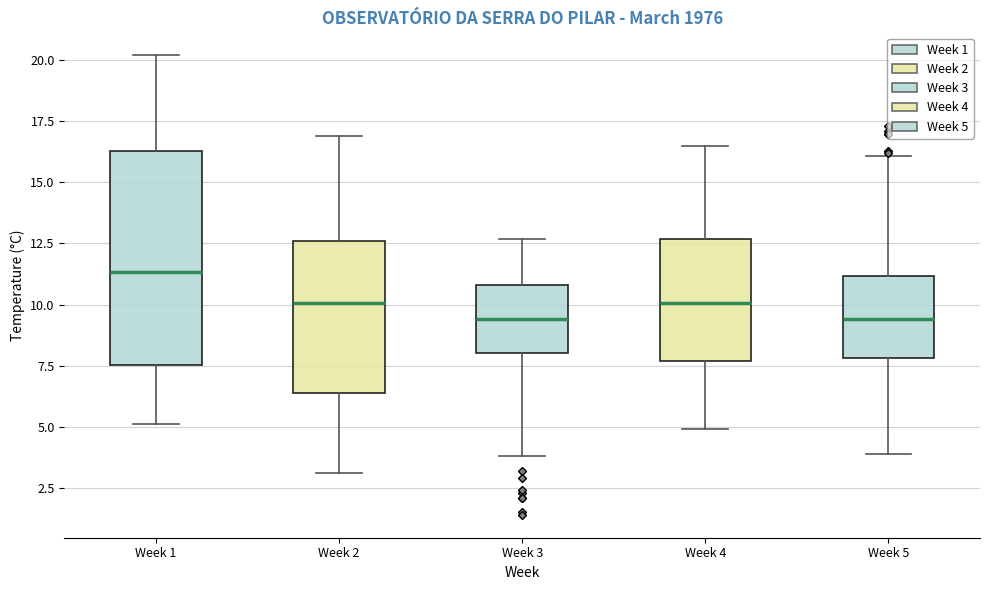

Reading left to right, read every box against the y-axis: the position of its median line, the range the box covers, and the ends of its whiskers. The values are not printed on the chart, so give them approximately, as read against the axis.

Week 1: median 11.5, box 7.5 to 16.5, whiskers 5.0 to 20.0
Week 2: median 10.0, box 6.5 to 12.5, whiskers 3.0 to 17.0
Week 3: median 9.5, box 8.0 to 11.0, whiskers 4.0 to 12.5
Week 4: median 10.0, box 7.5 to 12.5, whiskers 5.0 to 16.5
Week 5: median 9.5, box 8.0 to 11.0, whiskers 4.0 to 16.0